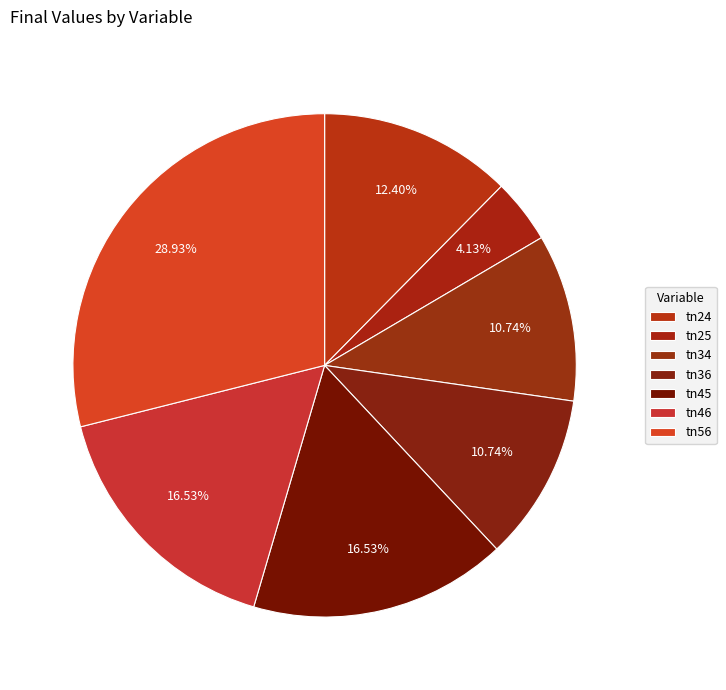

Count the number of slices in the pie.

7